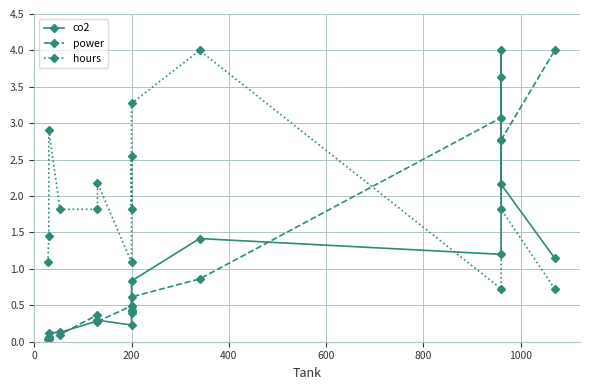

Reading left to right, transcribe all the data shown in this chart.

co2: 0.0	0.1	0.1	0.1	0.3	0.3	0.2	0.4	0.4	0.8	1.4	1.2	4.0	2.2	1.1
power: 0.0	0.0	0.0	0.1	0.4	0.3	0.5	0.4	0.5	0.6	0.9	3.1	2.8	2.8	4.0
hours: 1.1	1.5	2.9	1.8	1.8	2.2	1.1	2.5	1.8	3.3	4.0	0.7	3.6	1.8	0.7